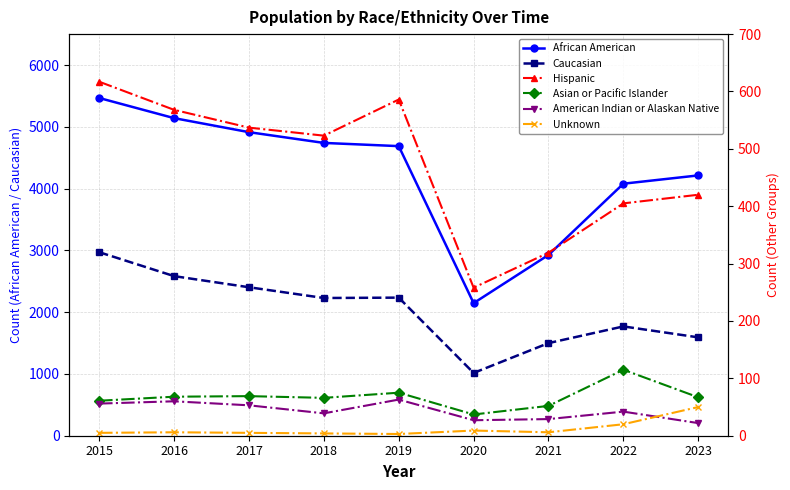

What is the difference between the maximum and minimum values in the Asian or Pacific Islander series?

78